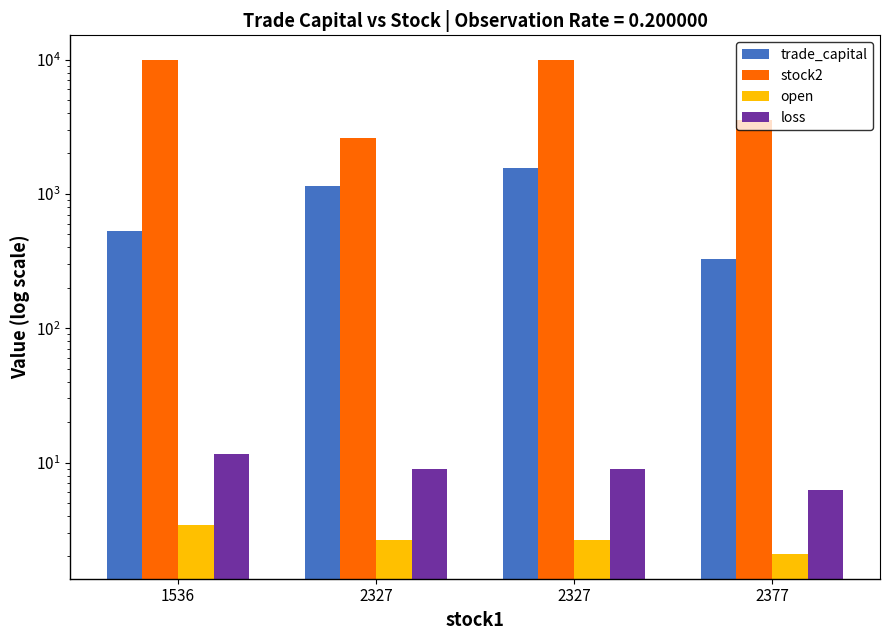

What is the average value of the open series?

2.7